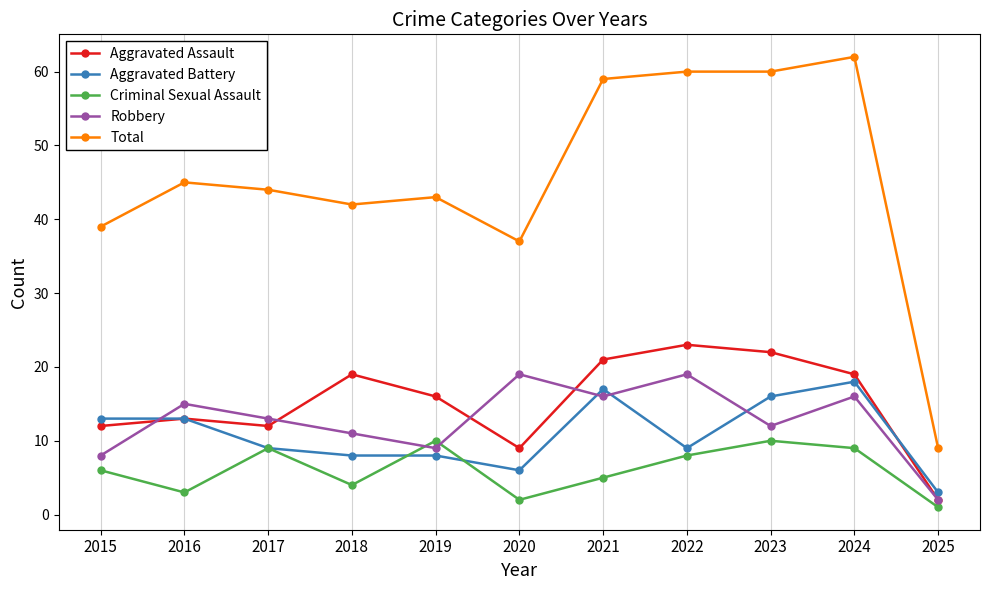

Is the value of Aggravated Assault at 2016 greater than the value of Total at 2024?

No